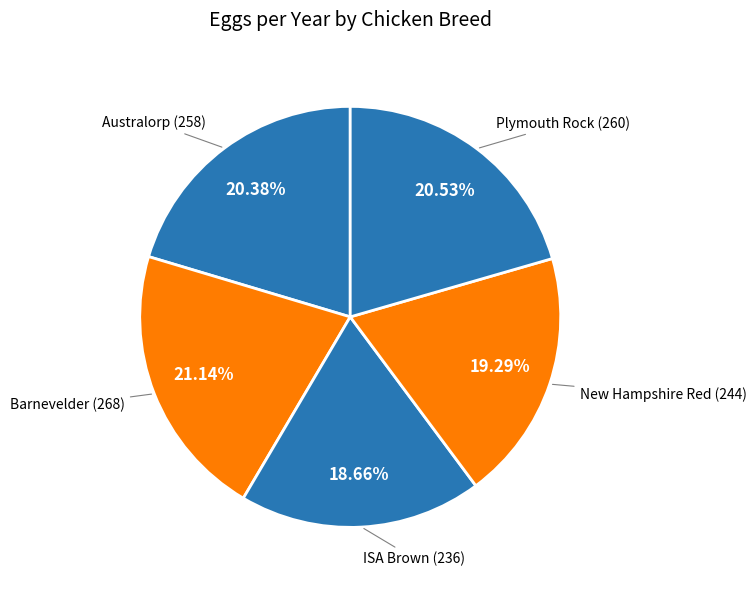

What percentage is the ISA Brown slice, to the nearest percent?

19%